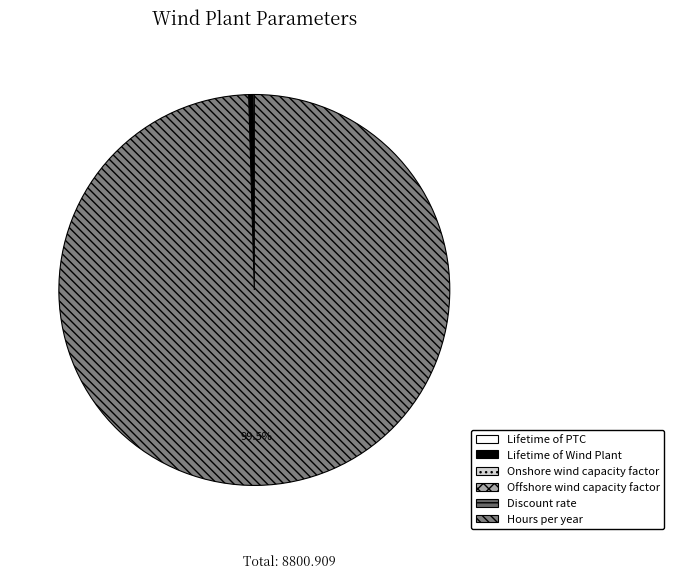

What is the smallest slice in the pie chart?

Discount rate